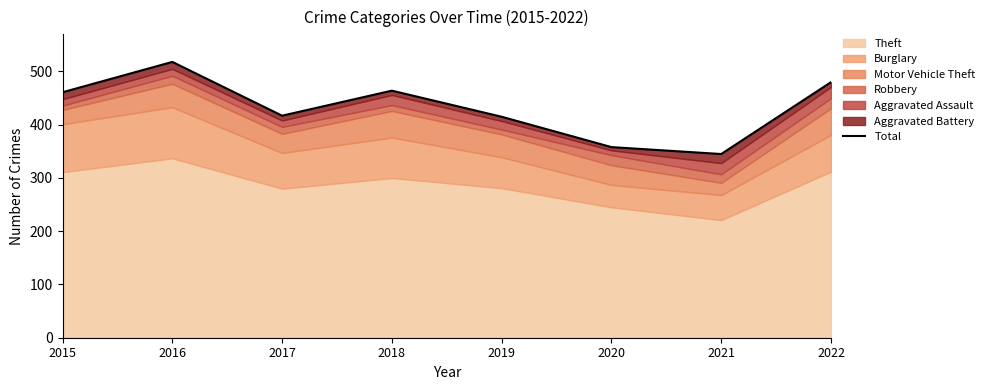

What is the average value?

432